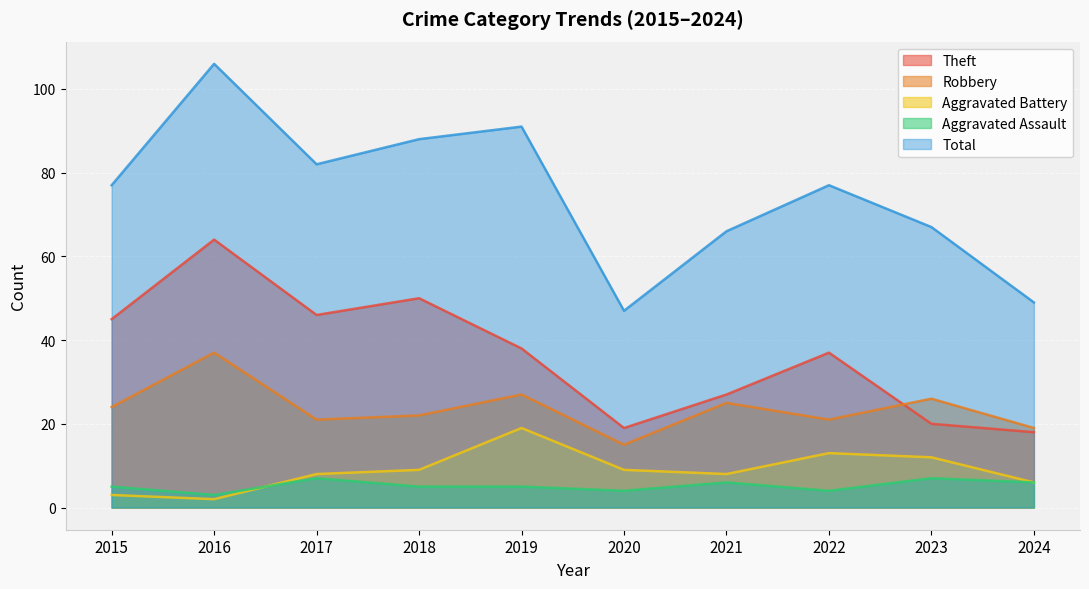

Where does the Aggravated Battery series first go above 9?

2019